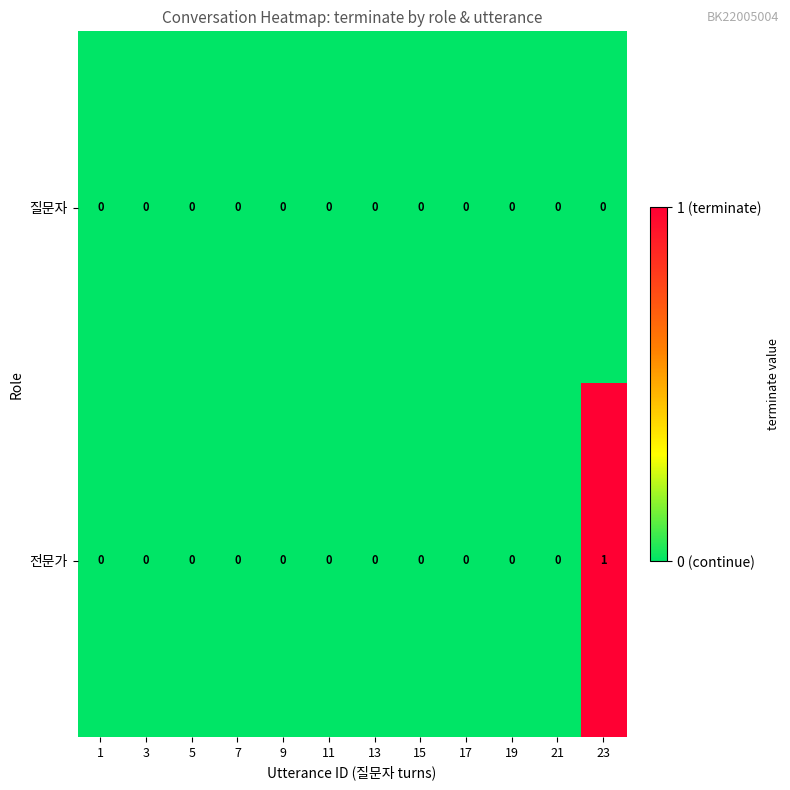

Which series has the widest spread of values?

전문가